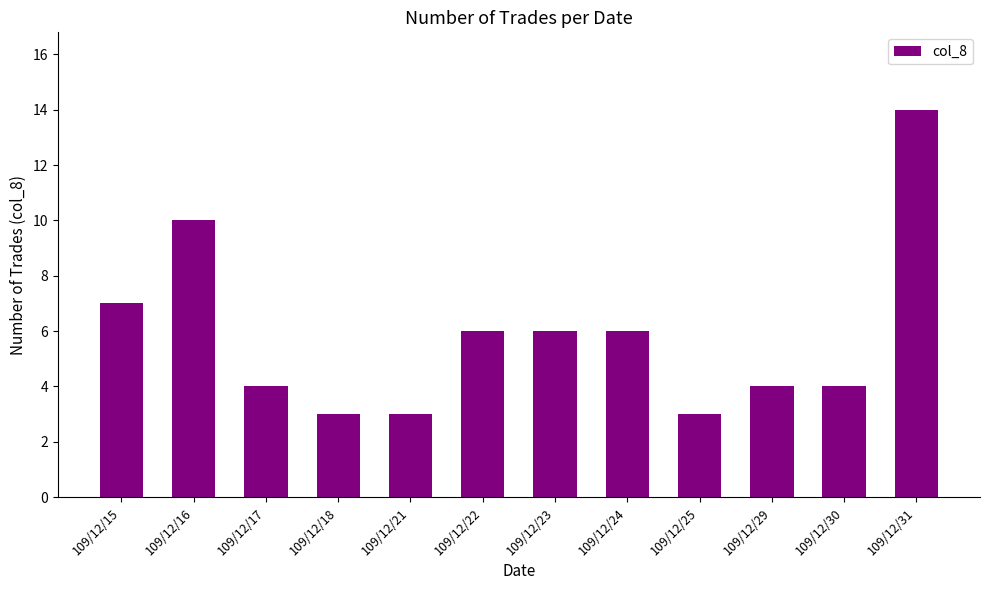

The chart shows a value of 6 at 109/12/23. True or false?

True